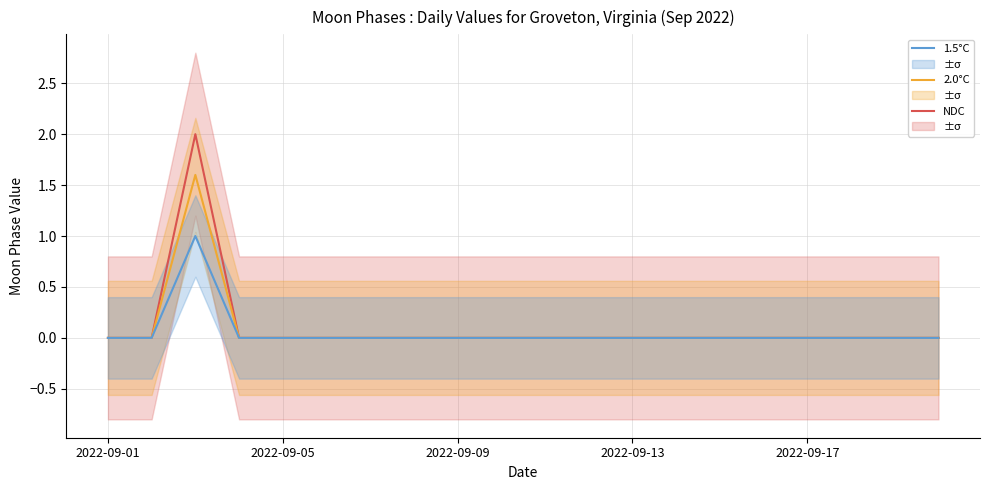

The value of NDC at 2022-09-17 is -1.2. True or false?

False